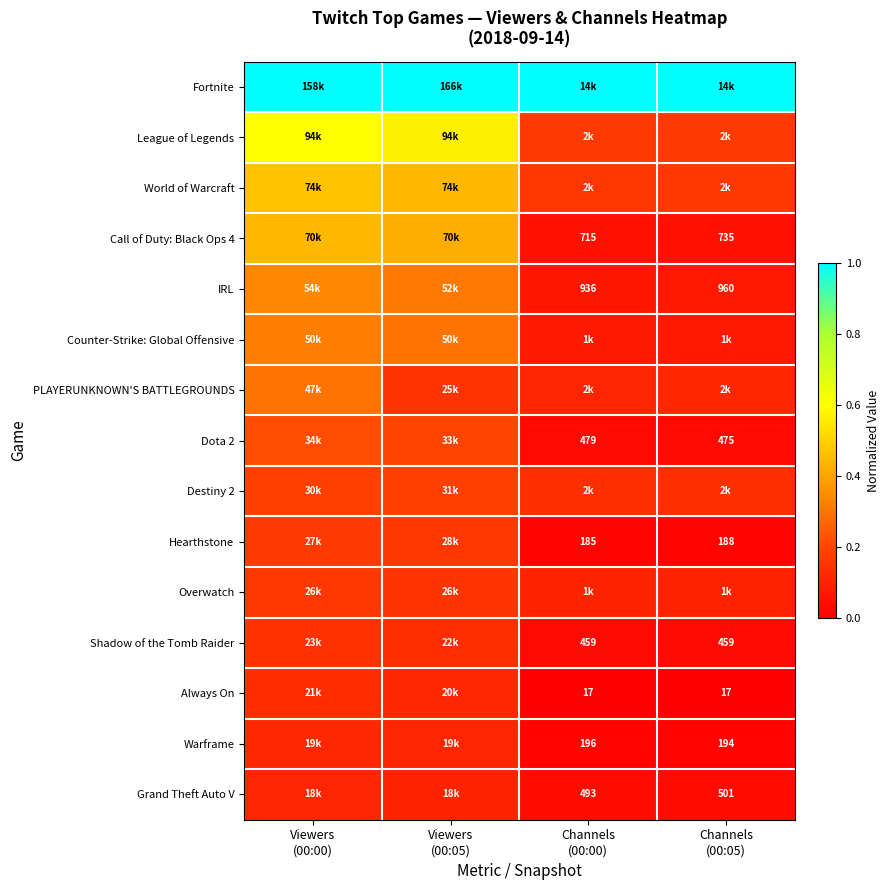

Which series has the largest total across all categories?

Fortnite